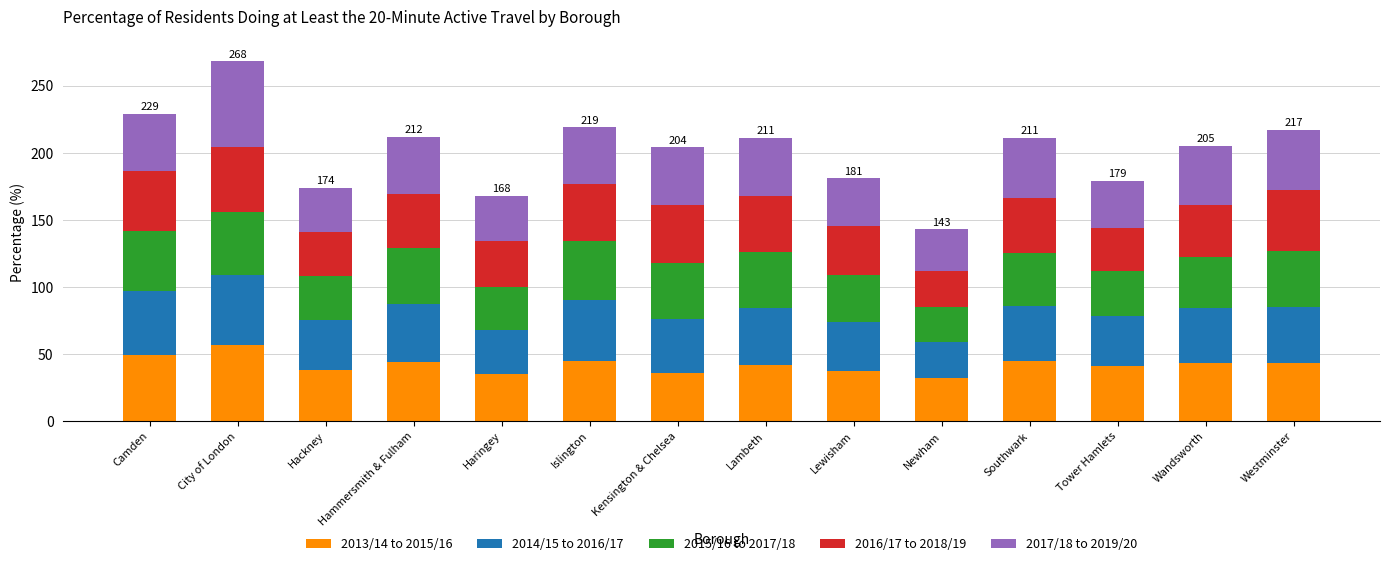

Where does the 2013/14 to 2015/16 series first go above 43?

Camden